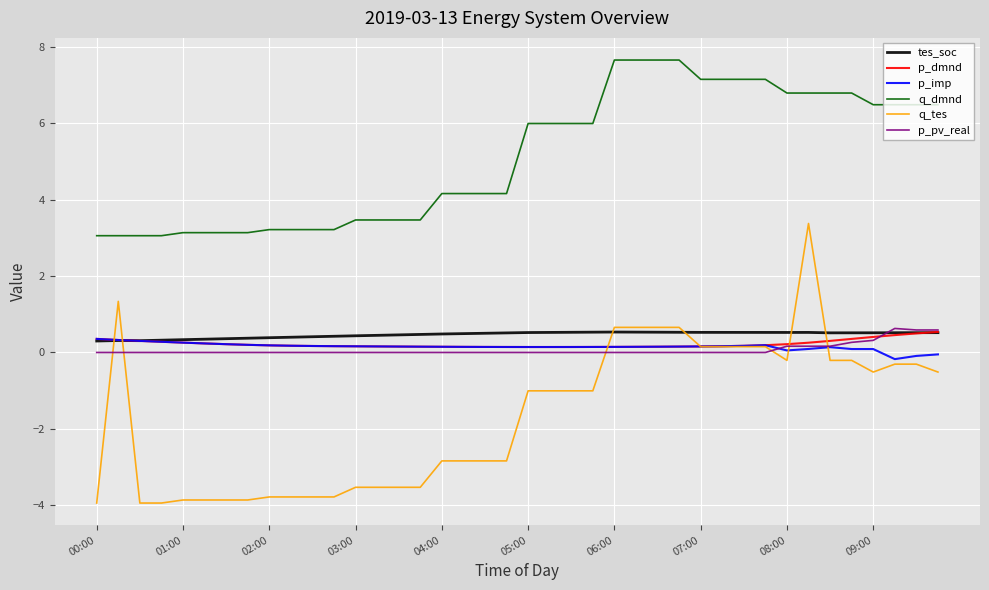

How many lines are shown in the chart?

6